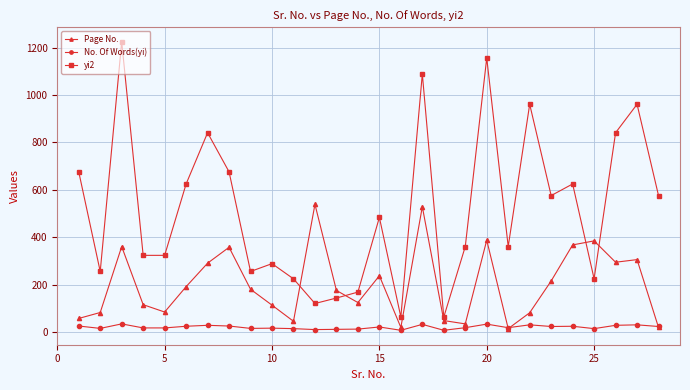

What is the lowest value of the No. Of Words(yi) series?

8